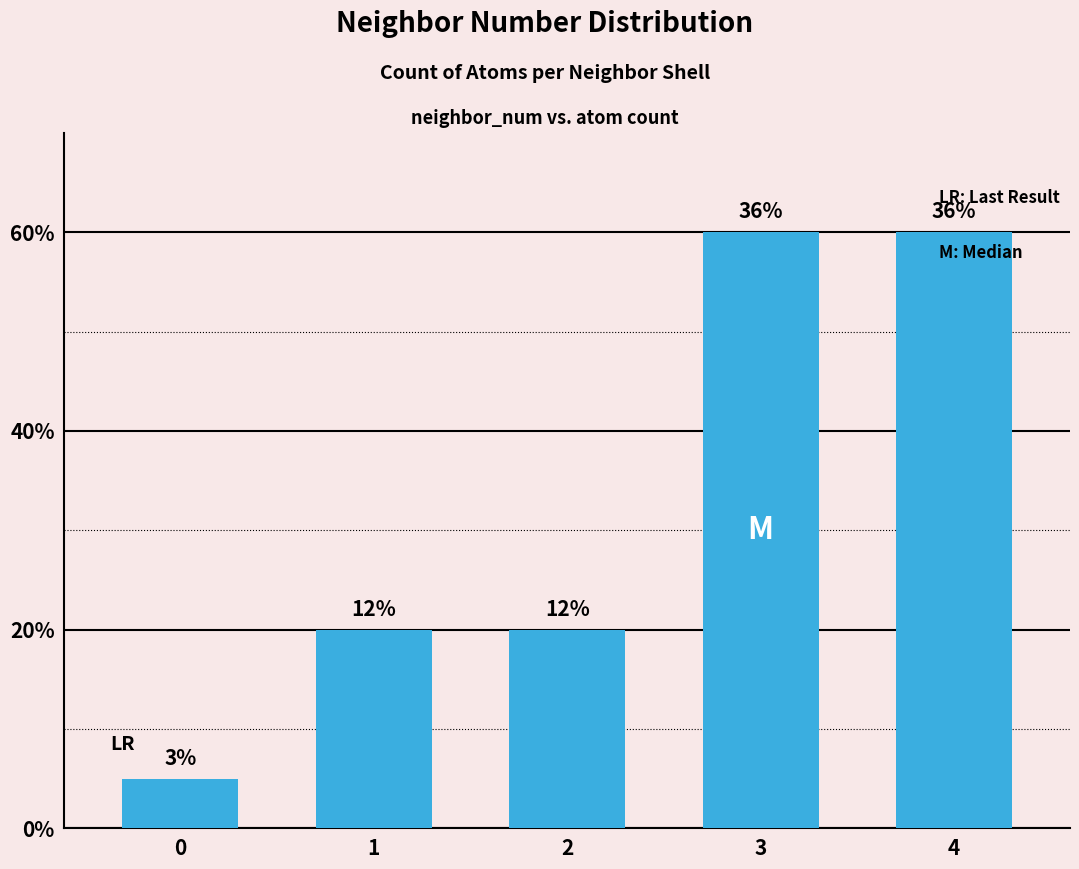

Where is the data nearest to the value 6?

1